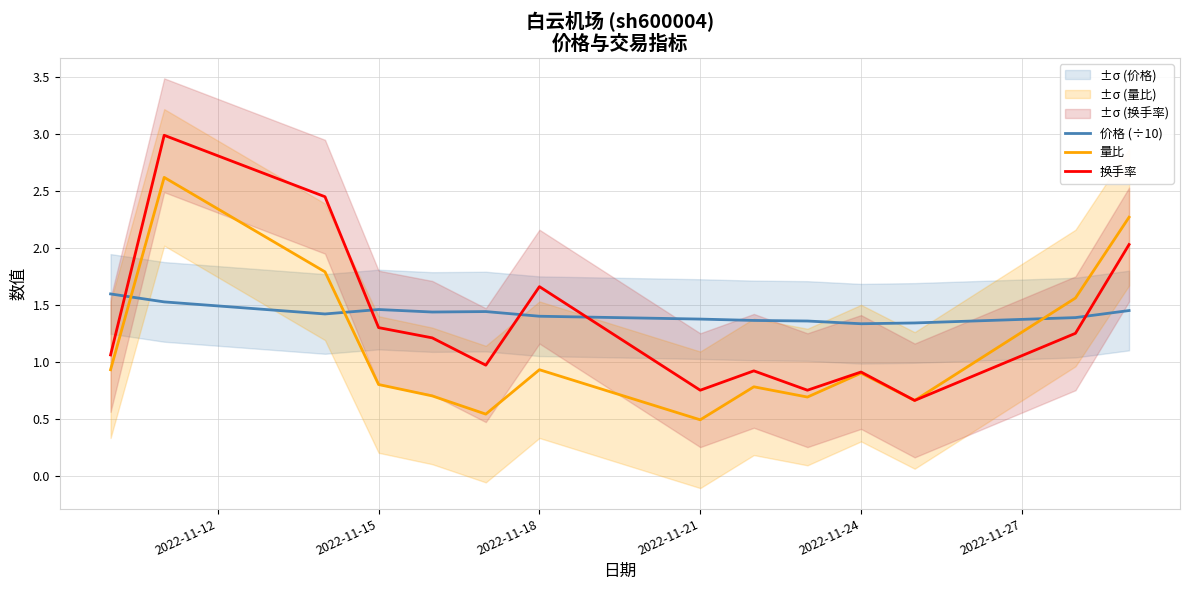

What is the sum of all 量比 values?

15.7